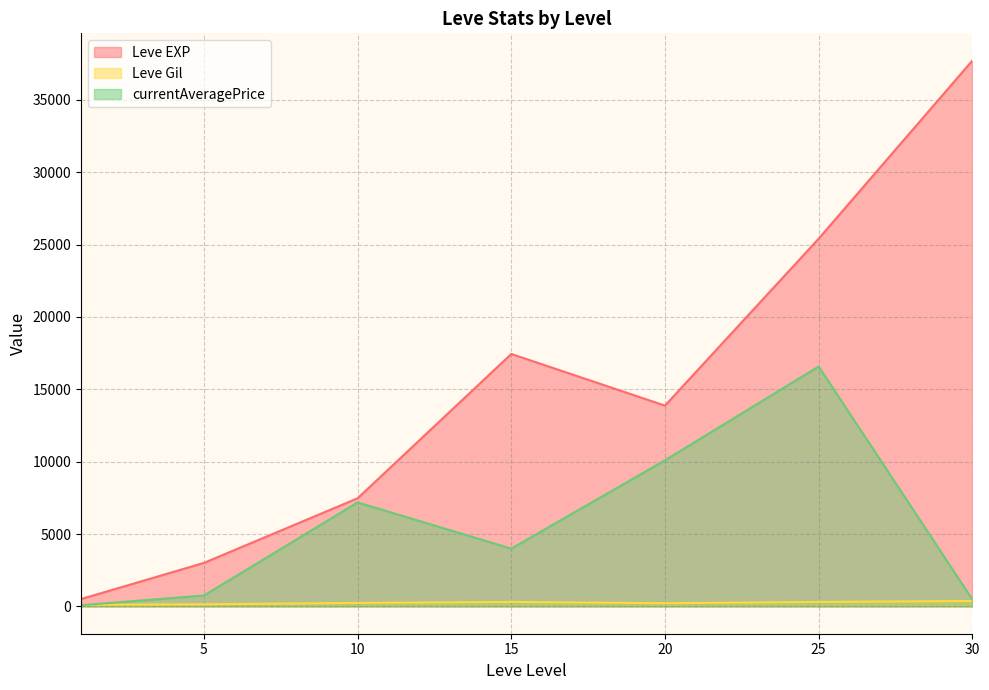

Does the chart display data point markers on the line(s)?

No